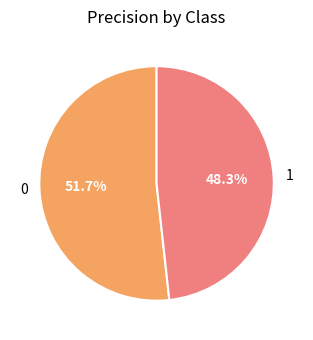

True or false: 0 accounts for 65% of the total.

False